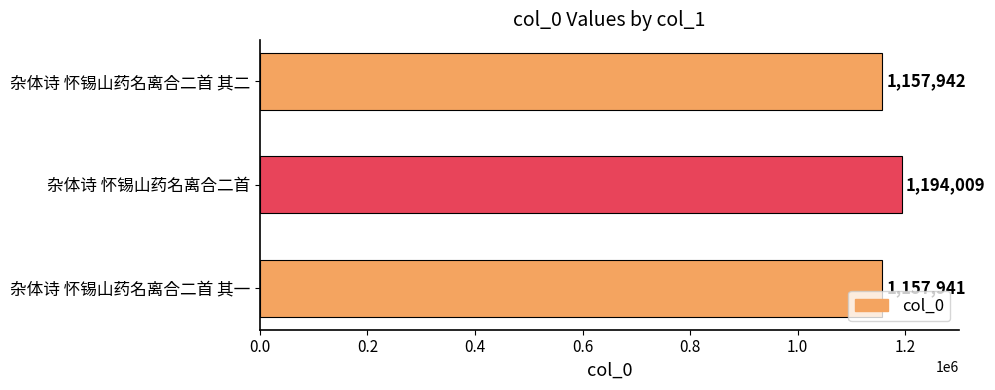

What value does the data have at 杂体诗 怀锡山药名离合二首 其二, to the nearest 50?

1157950